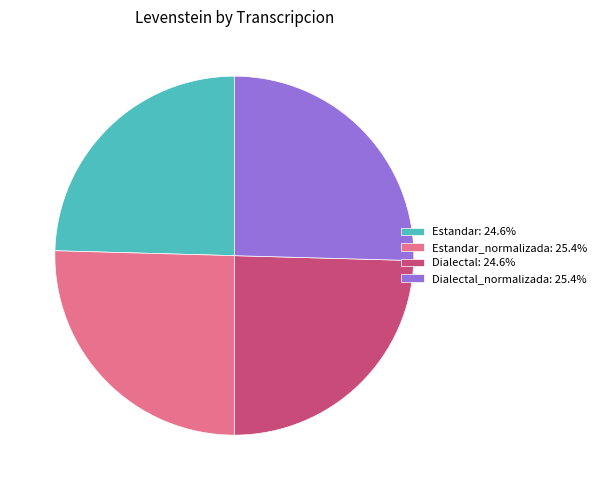

Count the number of slices in the pie.

4